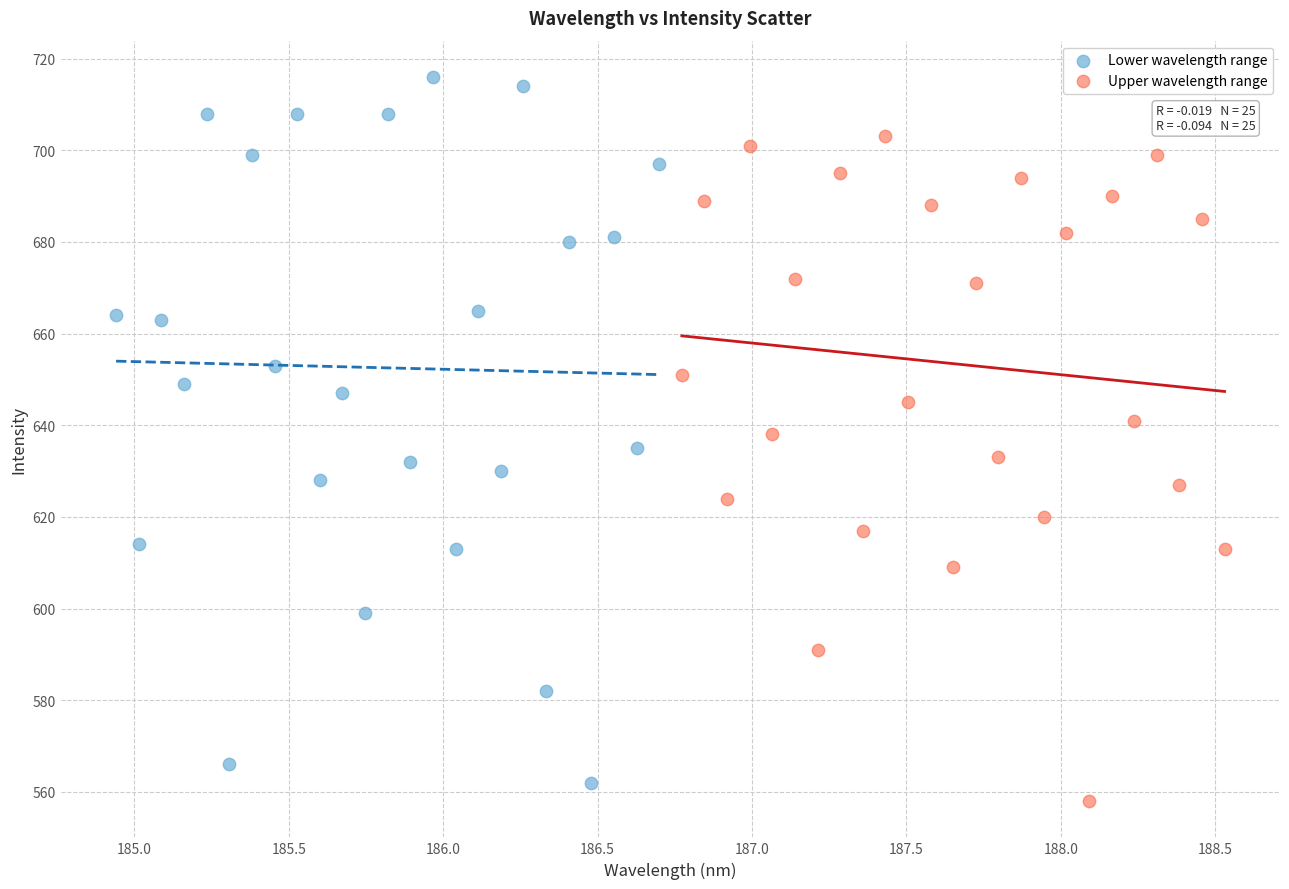

Which series contains the highest Y value?

Lower wavelength range